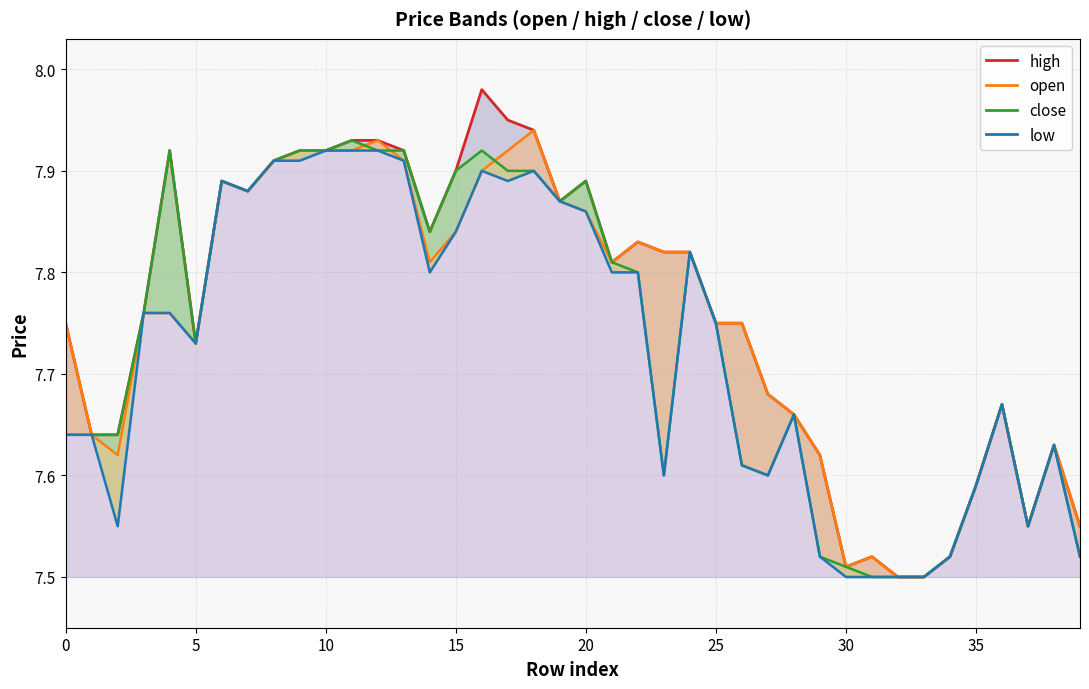

At how many categories does at least one series exceed 7?

40